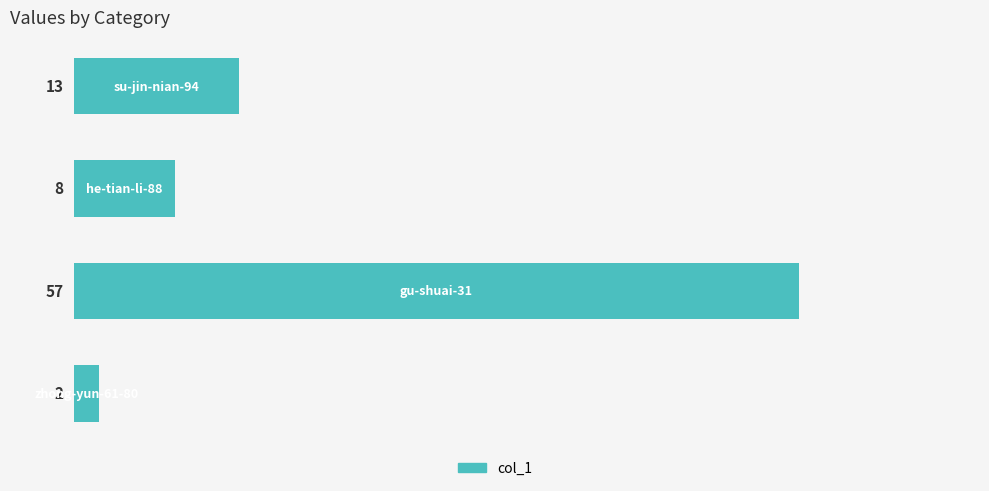

Reading top to bottom, extract all data points from this chart.

13	8	57	2